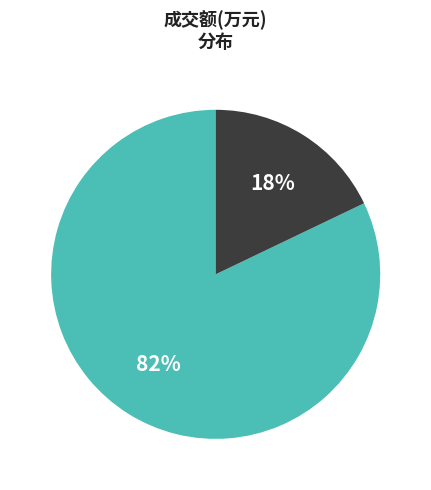

To the nearest percent, what is the difference between the largest and smallest slice percentages?

64%